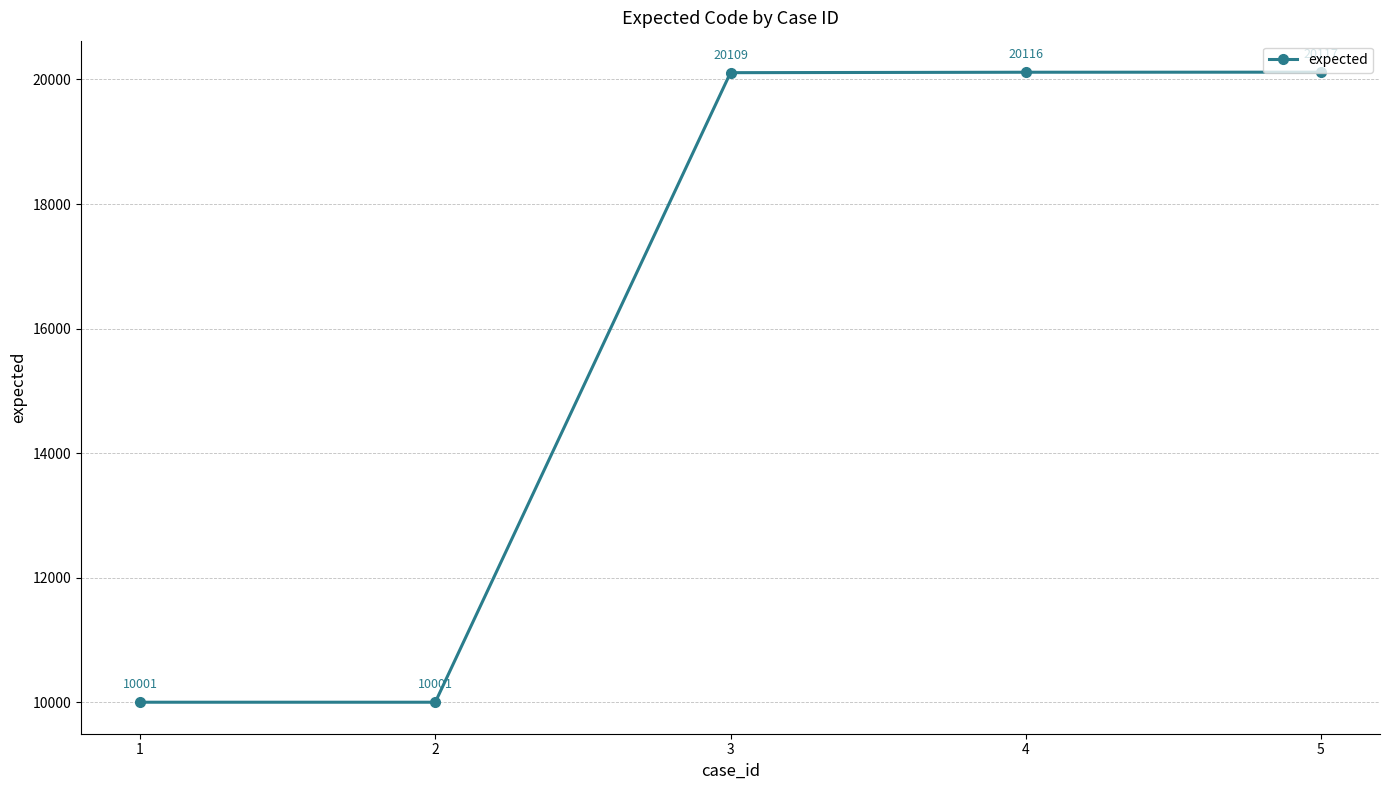

What is the sum of the values at 5 and 2?

30118